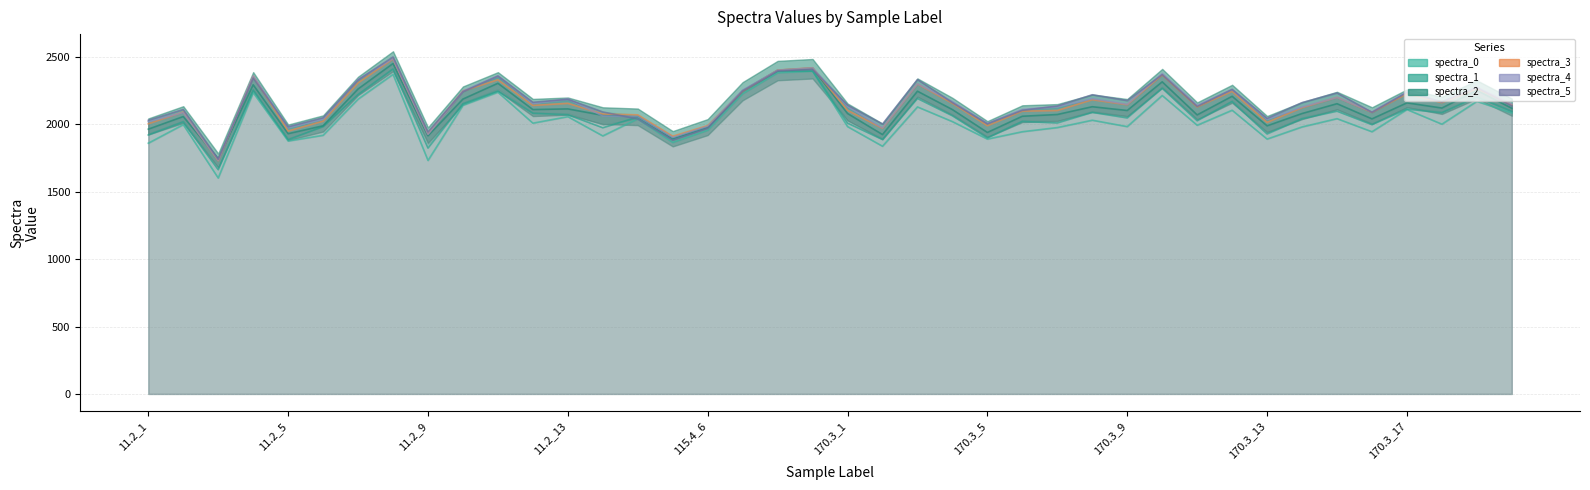

True or false: spectra_4 and spectra_5 cross at least once.

True